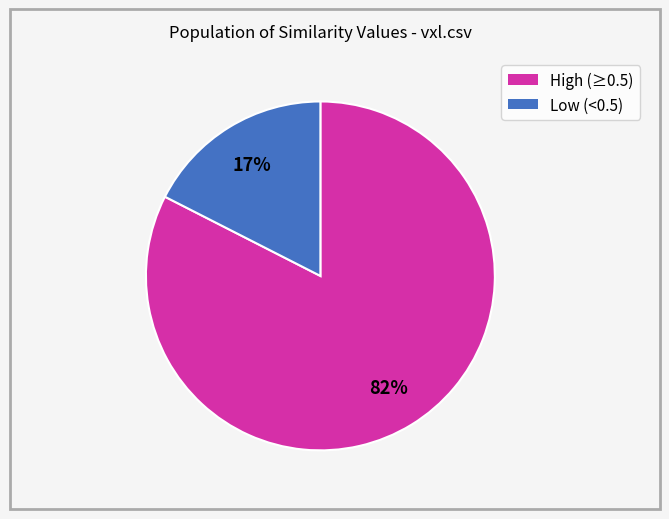

Count the number of slices in the pie.

2